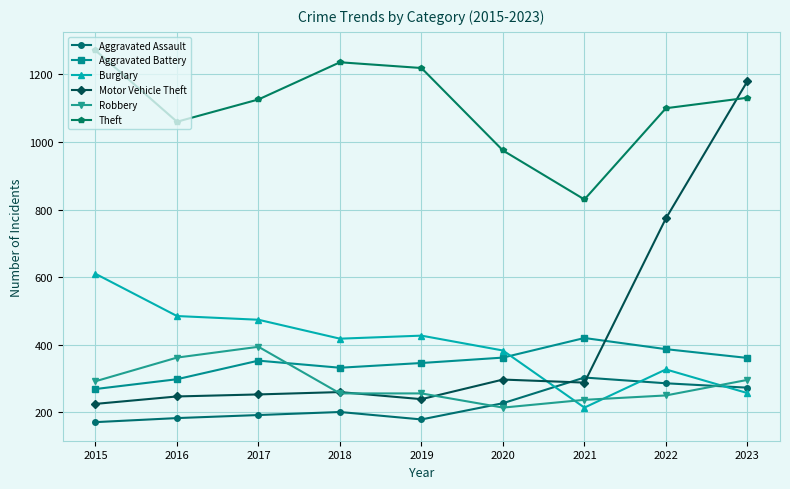

At how many categories does at least one series exceed 618?

9